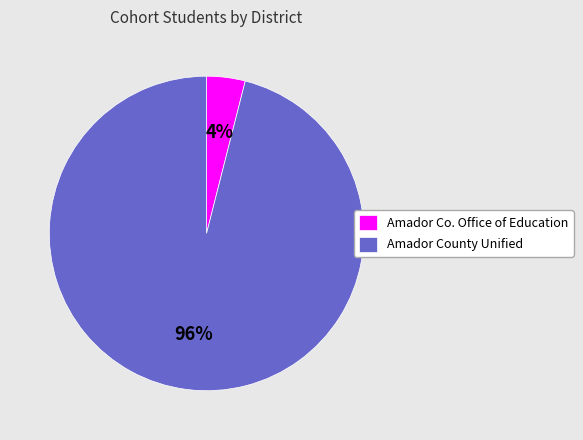

How many slices are in this pie chart?

2